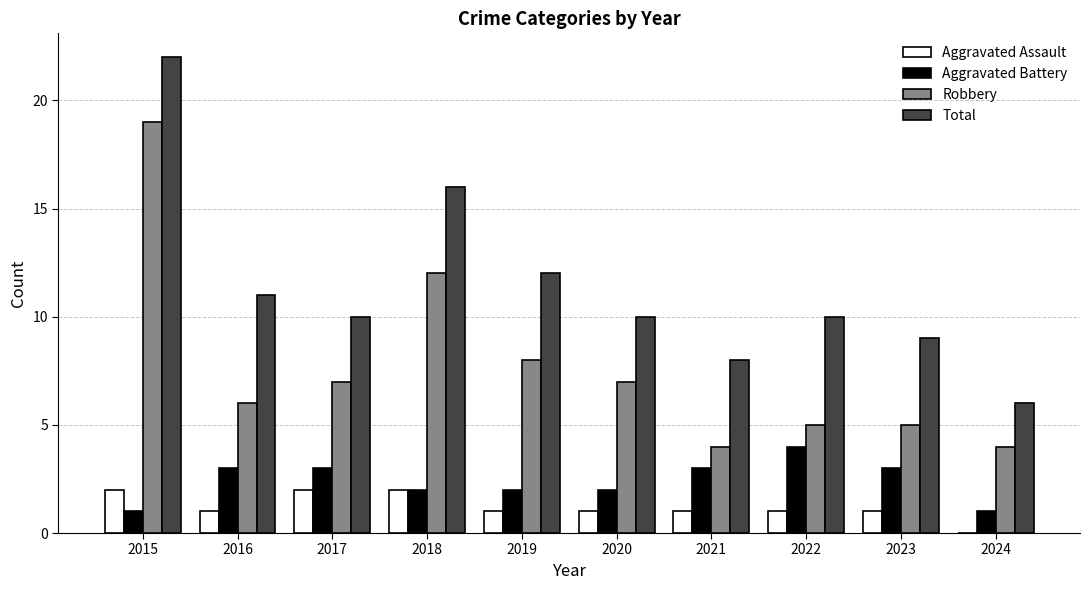

Is it true that Aggravated Battery equals 2 at 2024?

False